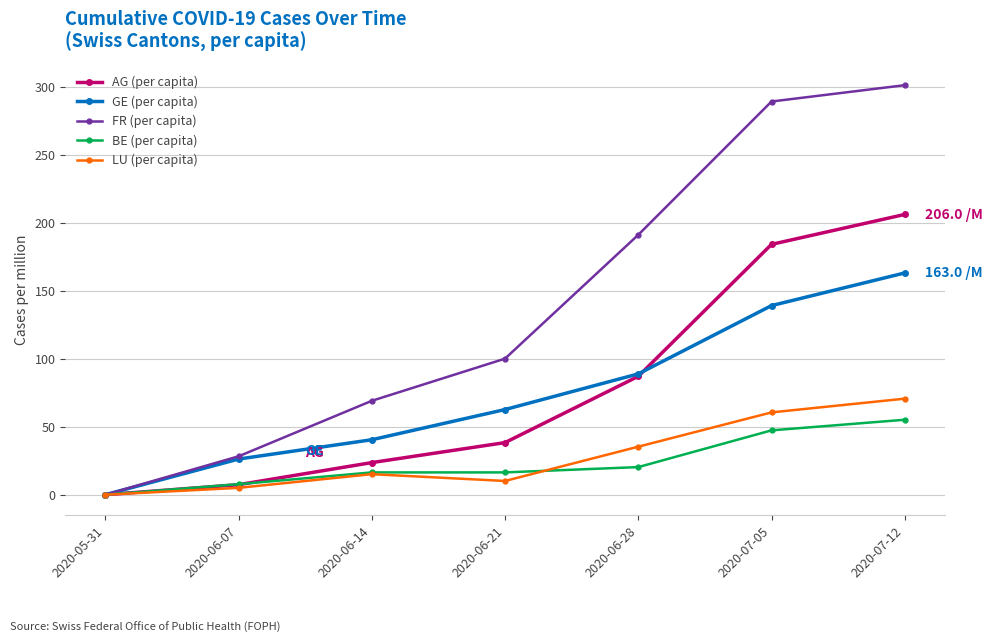

At which label is BE (per capita) closest to 0?

2020-05-31